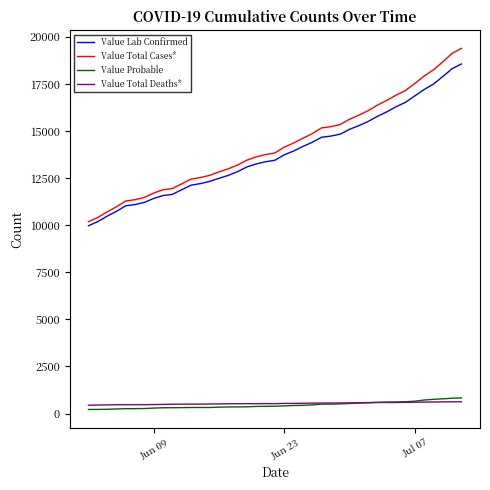

Which series has the widest spread of values?

Value Total Cases*